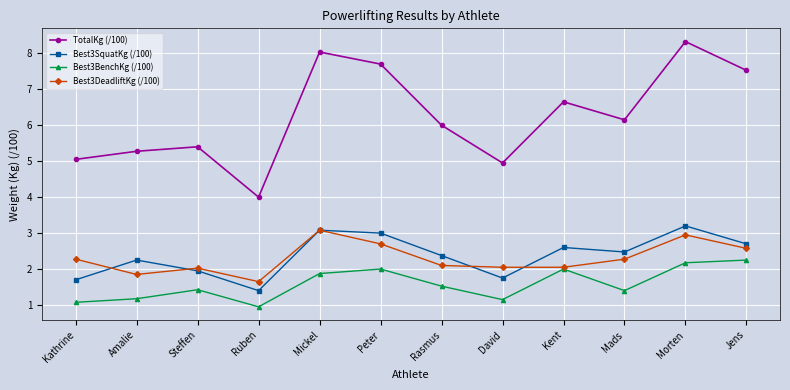

What position from the right is Rasmus?

6